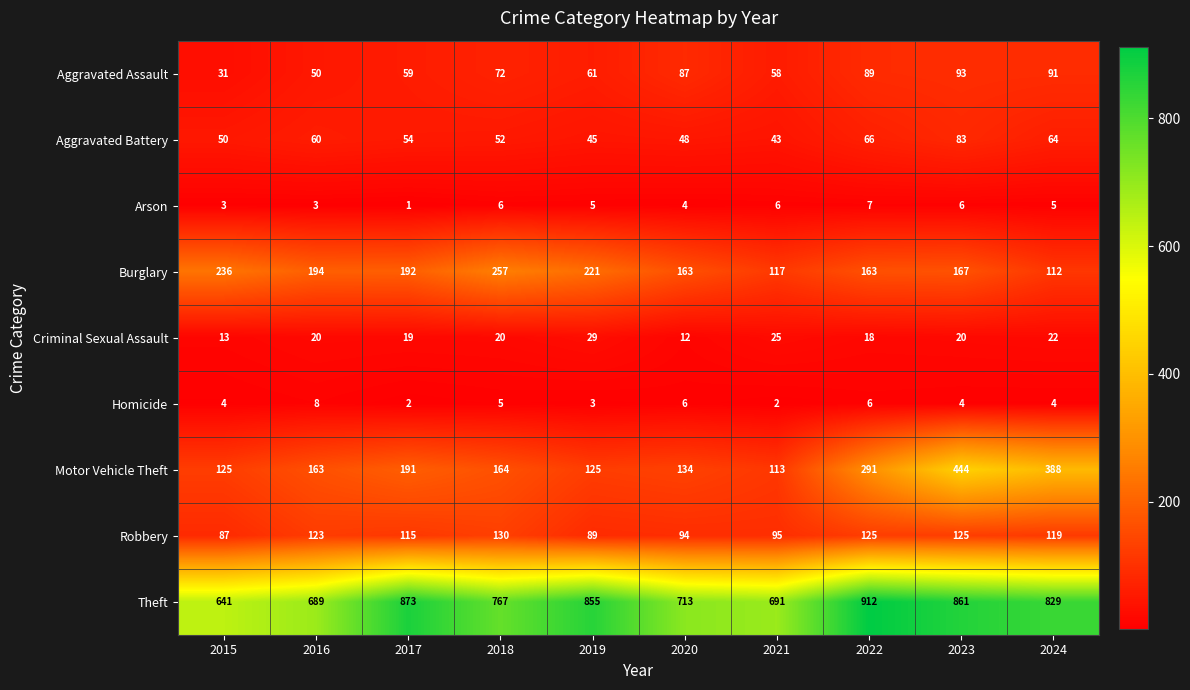

The value of Aggravated Assault at 2016 is 50. True or false?

True